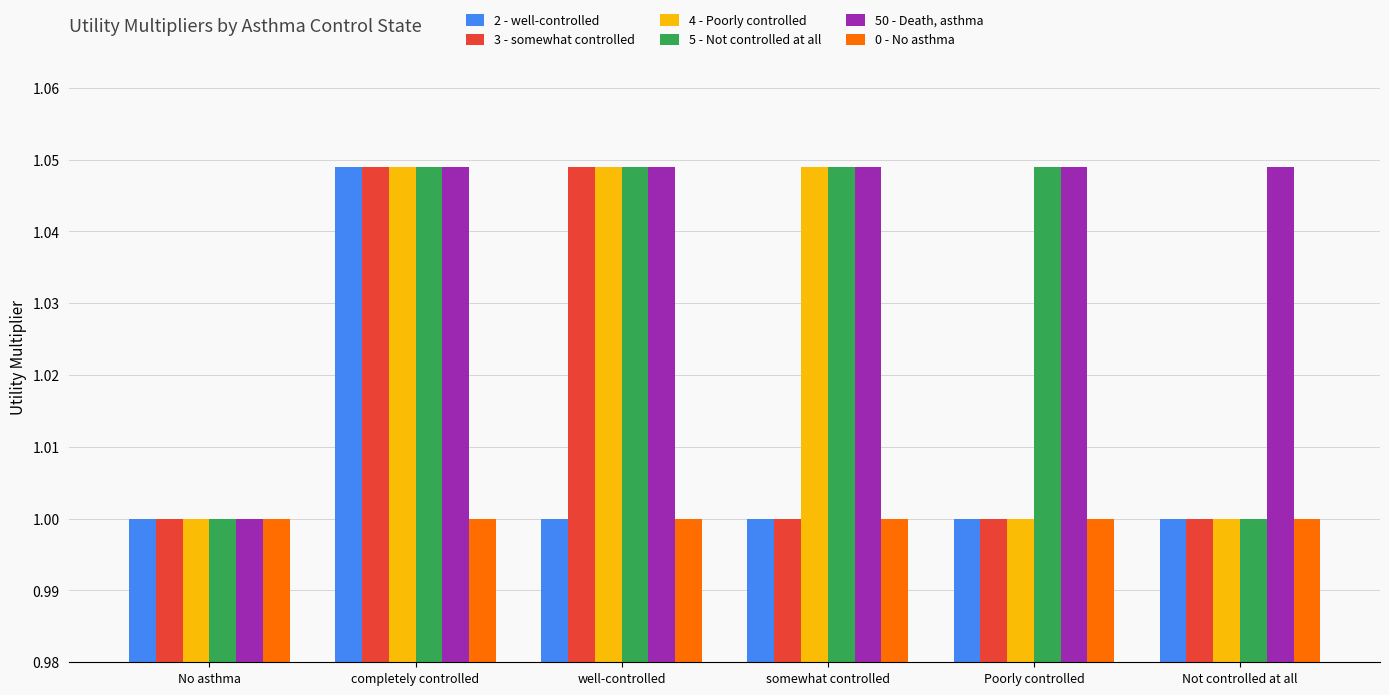

Is it true that 3 - somewhat controlled equals 1.0 at somewhat controlled?

True